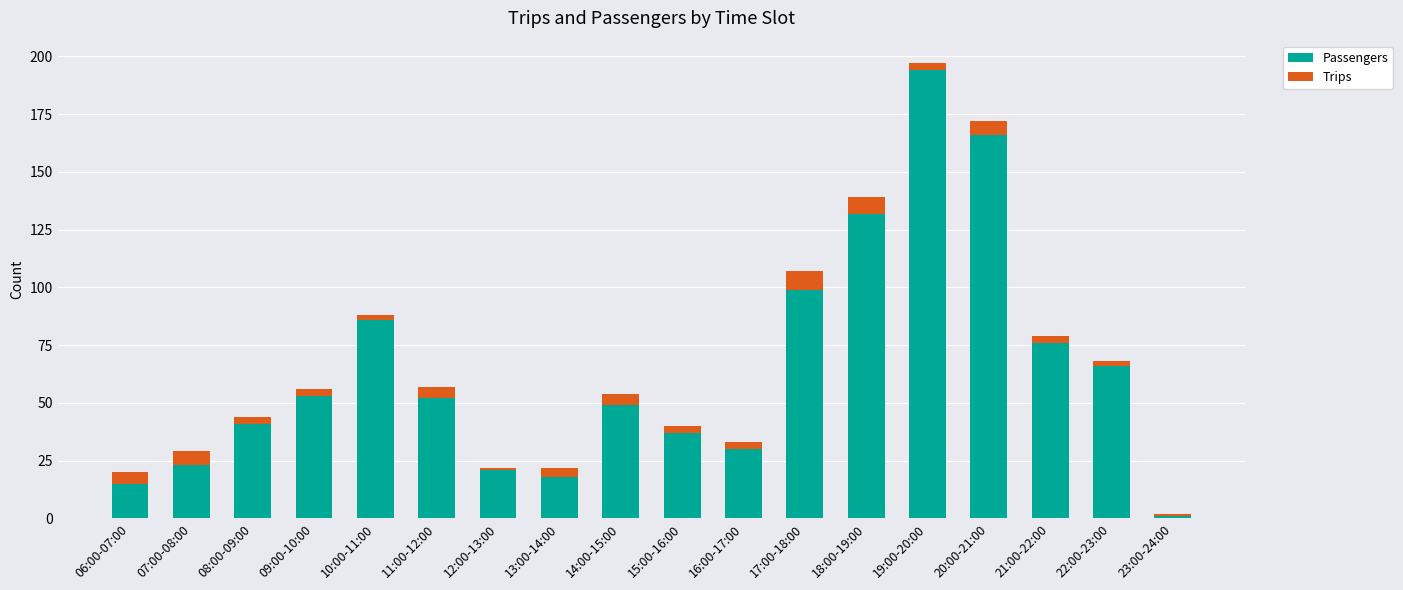

At which label does Passengers reach its minimum?

23:00-24:00